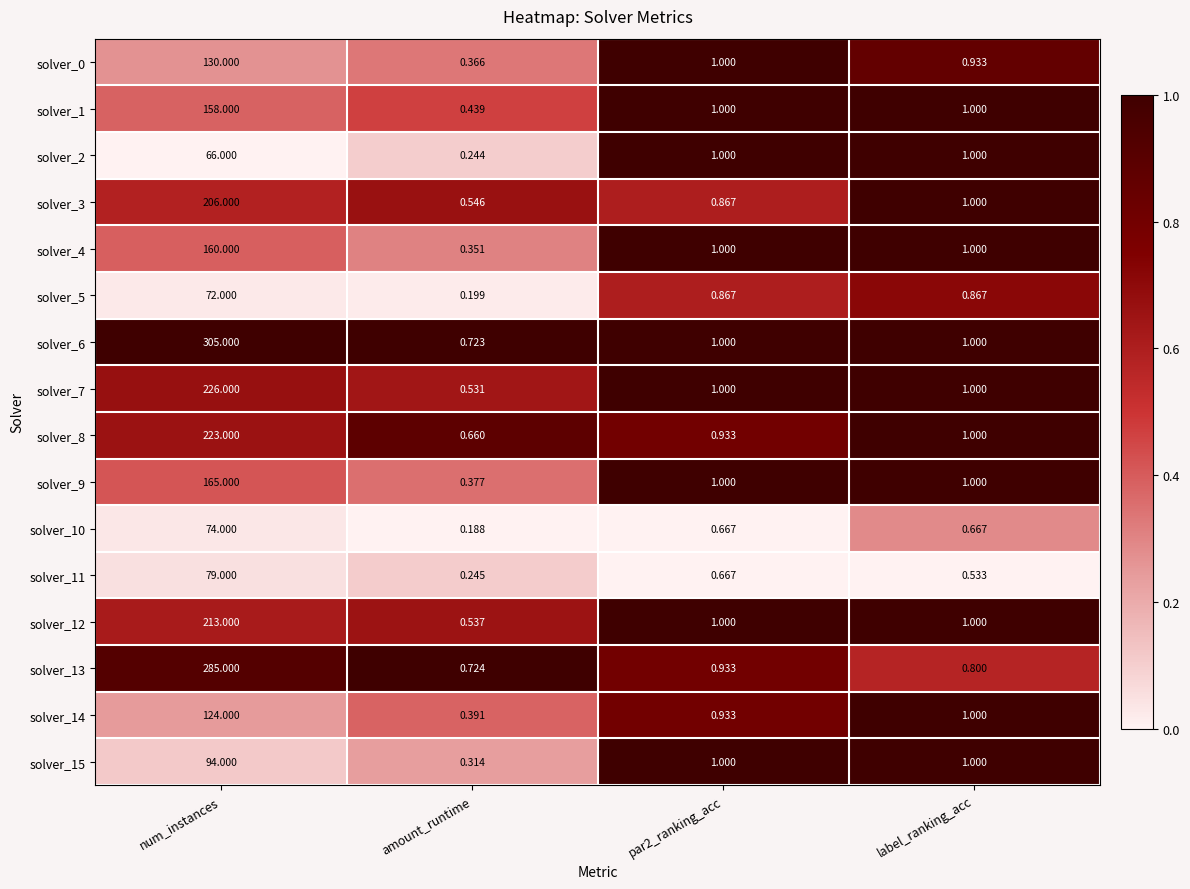

Which series has the largest total across all categories?

solver_6